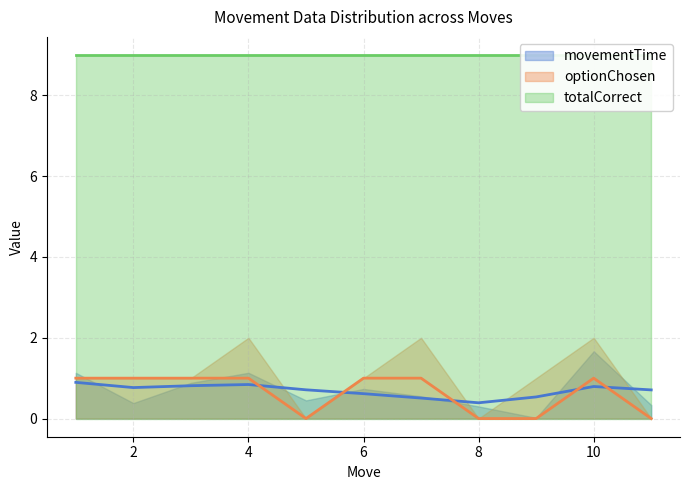

Rank the categories by totalCorrect value from lowest to highest.

1, 2, 3, 4, 5, 6, 7, 8, 9, 10, 11